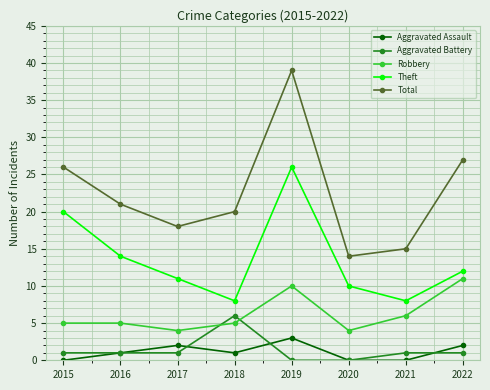

The value of Aggravated Assault at 2020 is 0. True or false?

True